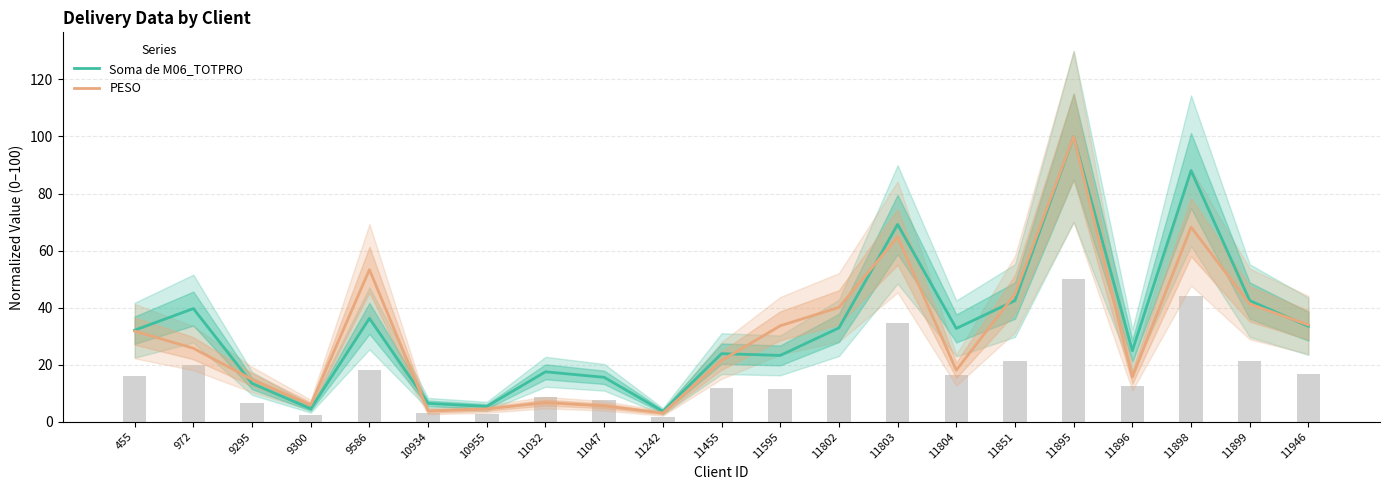

What is the value of the Soma de M06_TOTPRO bar at the 21st from the left?

33.5